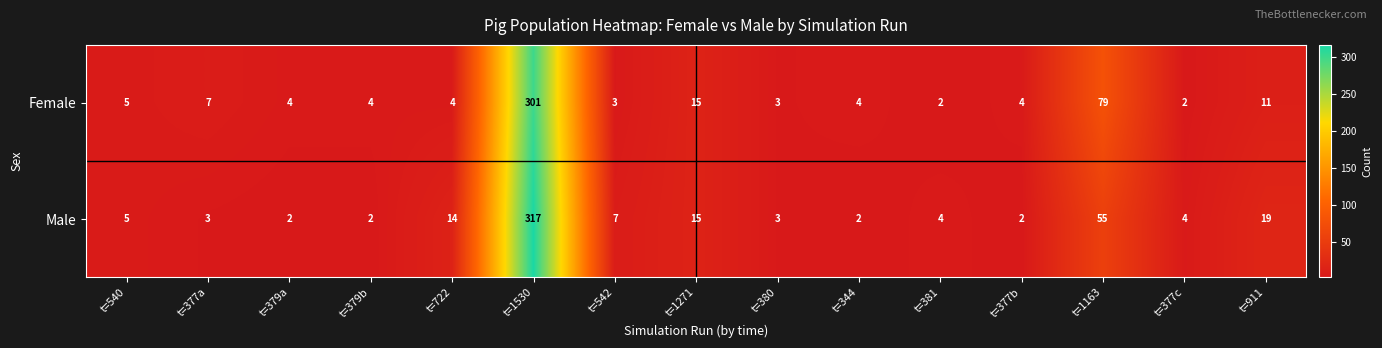

The value of Male at t=381 is 6. True or false?

False